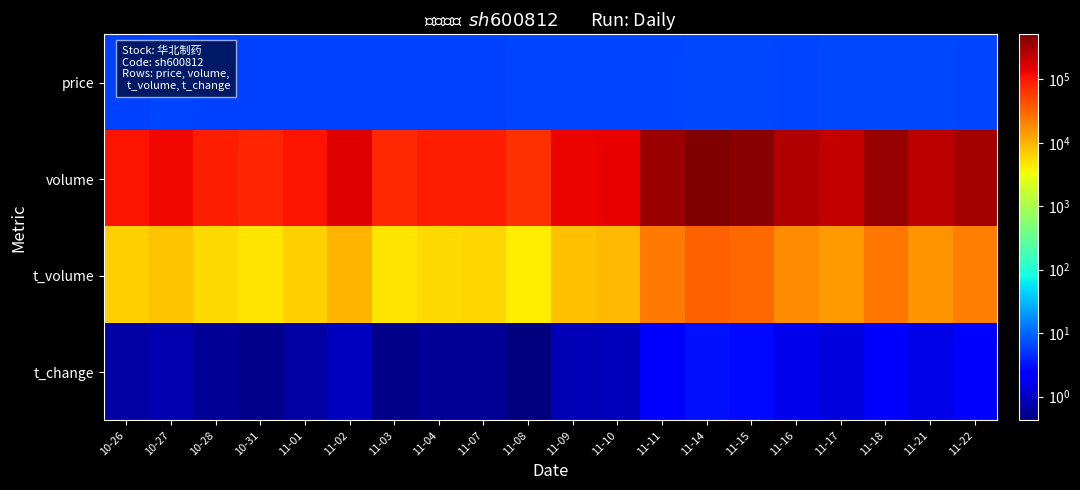

Which has a higher value, 11-16 or 11-11?

11-16